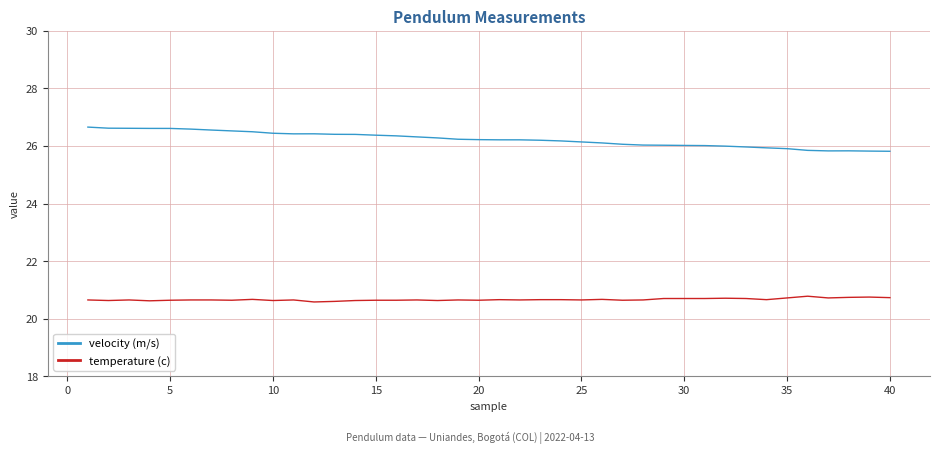

True or false: temperature (c) and velocity (m/s) intersect in this chart.

False